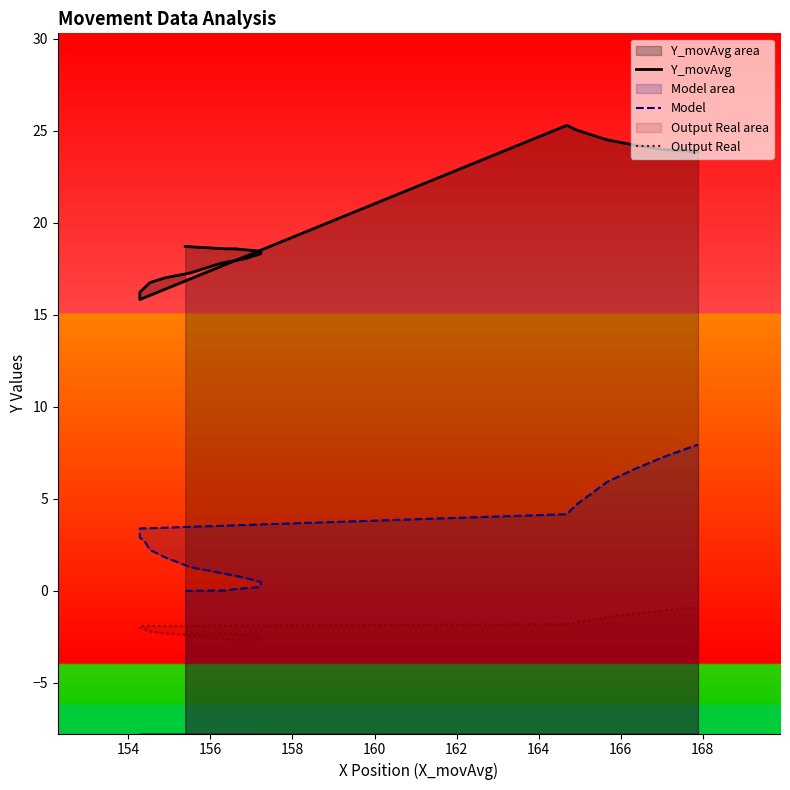

Which series has the largest total across all categories?

Y_movAvg